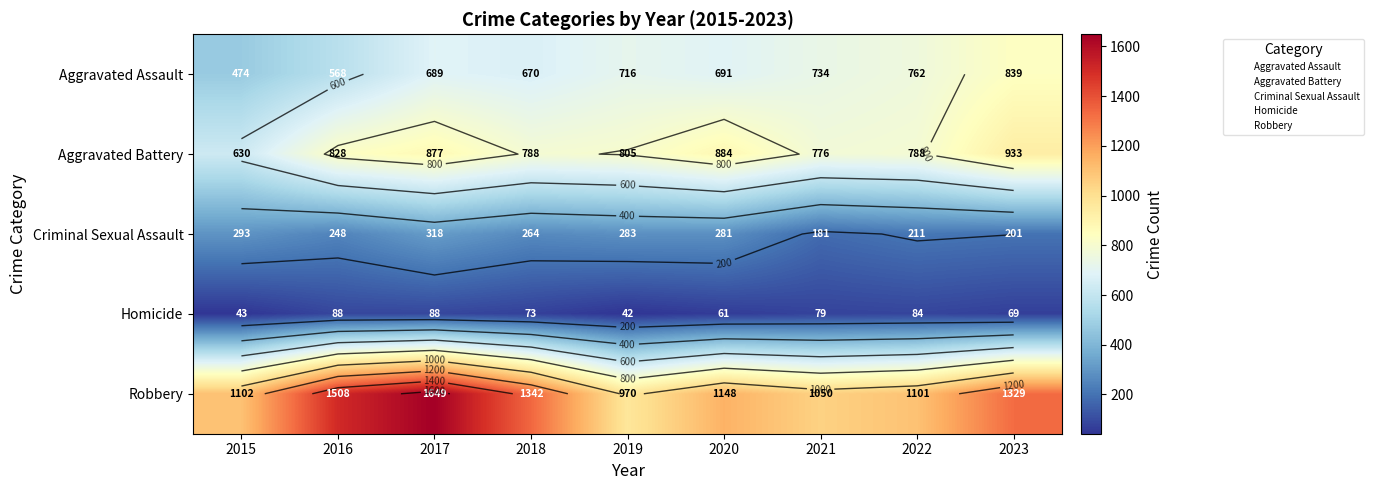

At which label does Homicide reach its peak?

2016